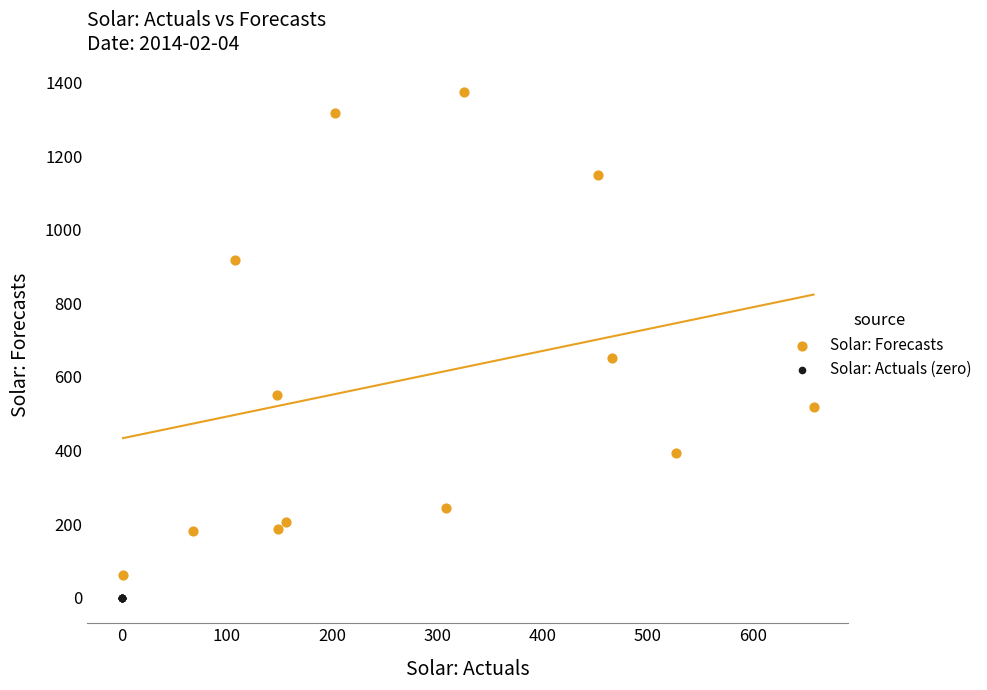

Which series contains the lowest Y value?

Solar: Actuals (zero)